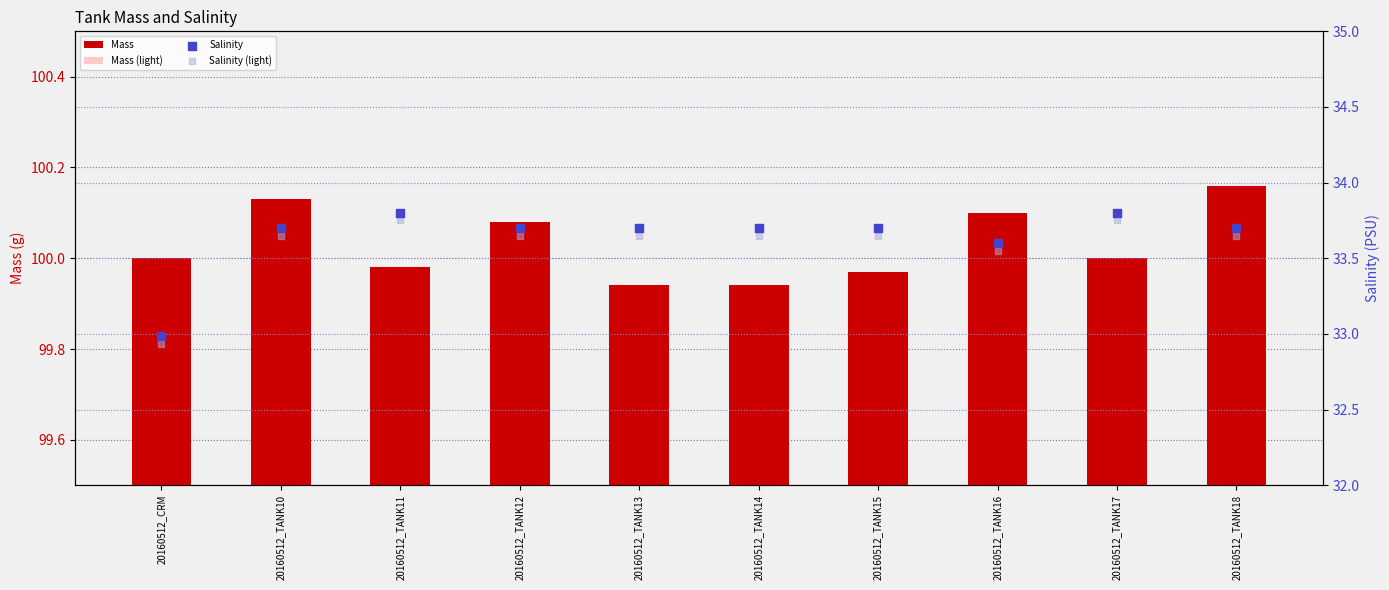

Which series reaches the maximum Y coordinate?

Mass